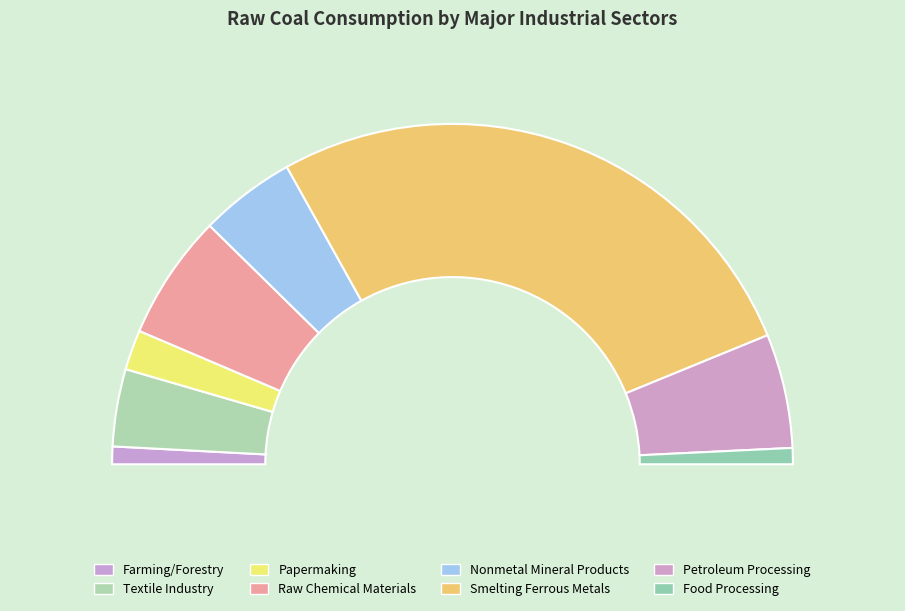

Is the sum of Farming/Forestry and Smelting Ferrous Metals greater than half?

Yes